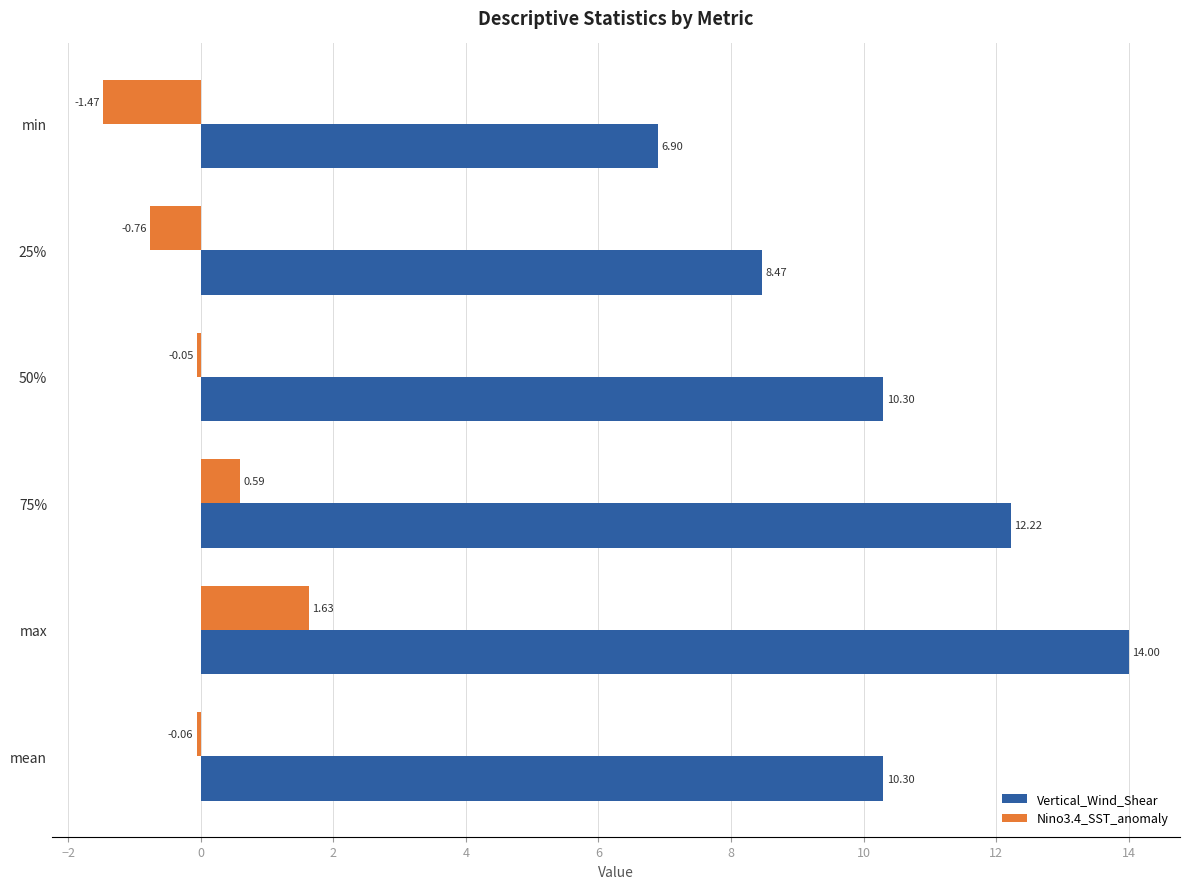

What is the total value across all series at 25%?

7.7